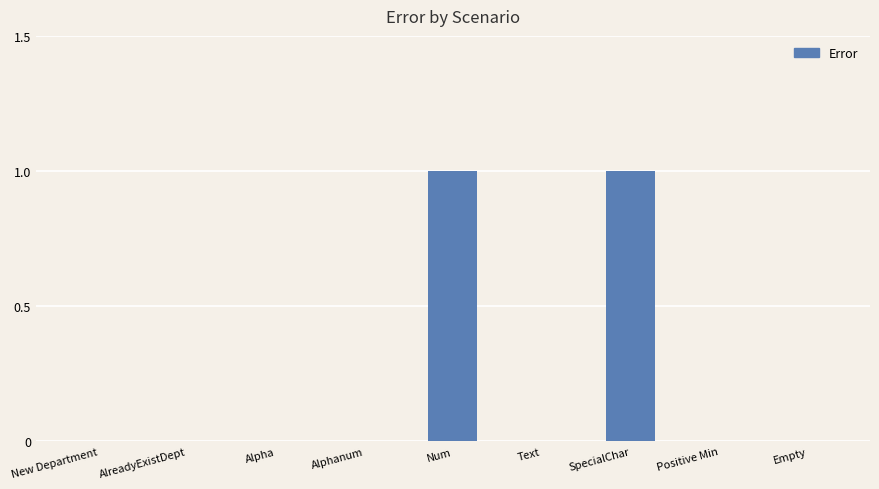

What is the greatest value displayed?

1